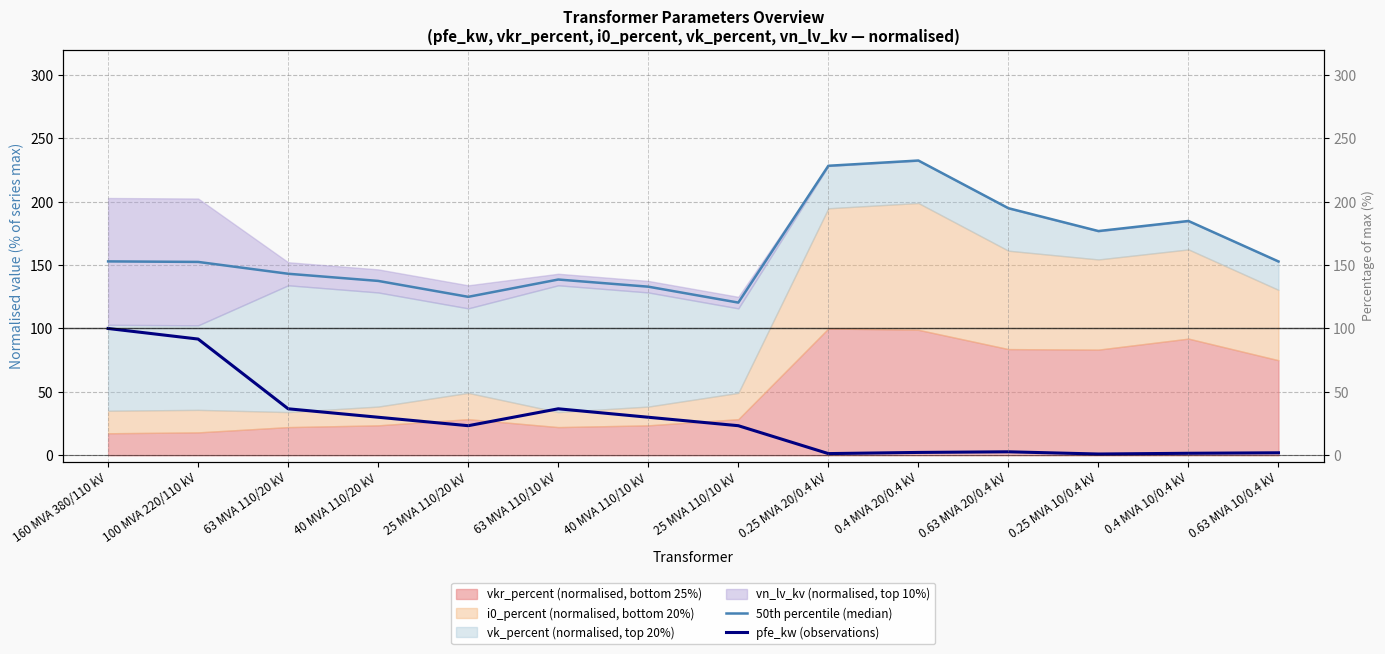

What is the value of the 50th percentile (median) point at the 3rd from the left?

143.2